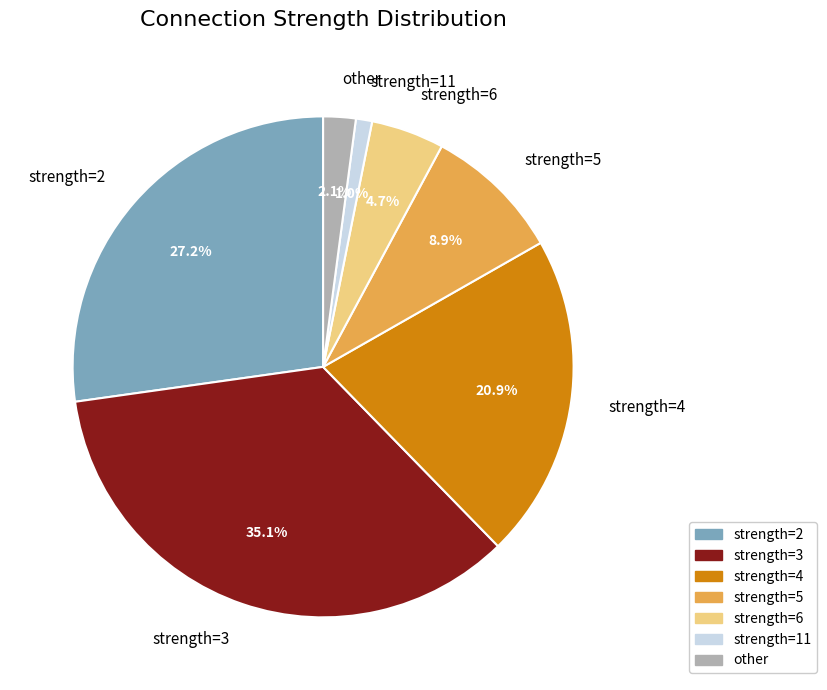

Between strength=11 and strength=5, which is larger?

strength=5